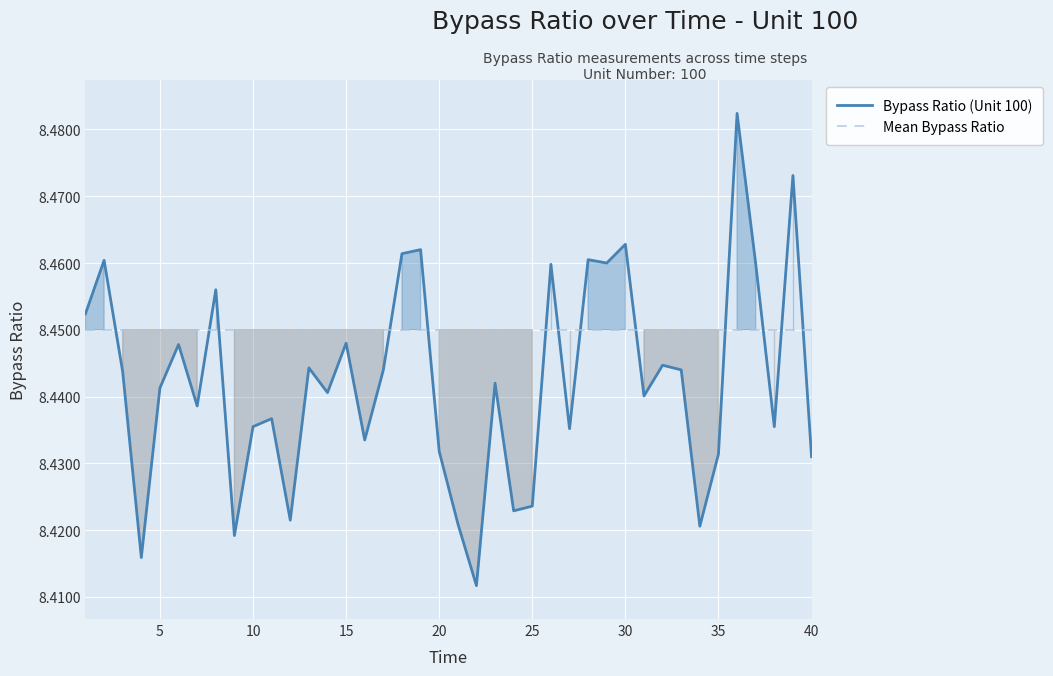

Which series ends up on top after the final intersection of Bypass Ratio (Unit 100) and Mean Bypass Ratio?

Mean Bypass Ratio